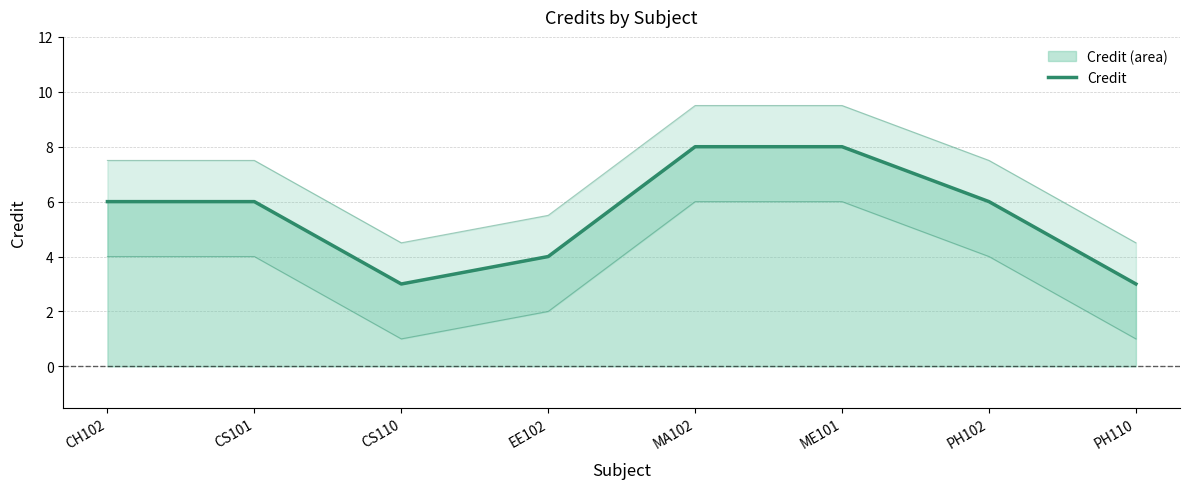

What is the difference between the values at PH102 and PH110?

3